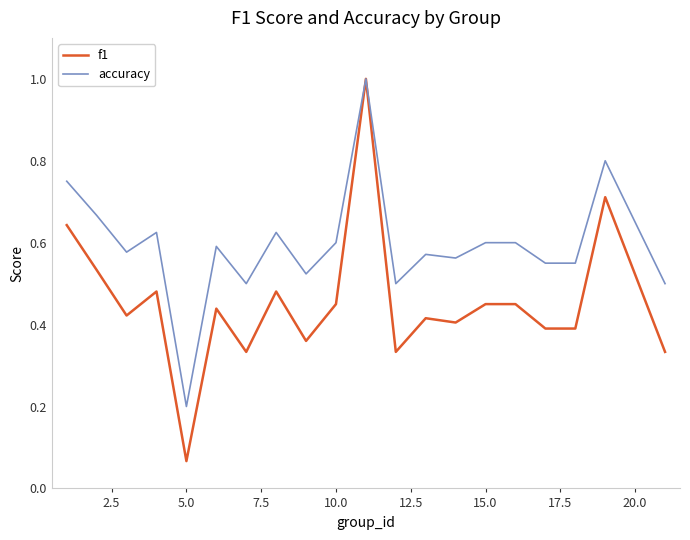

Which series has the largest range (max minus min)?

f1